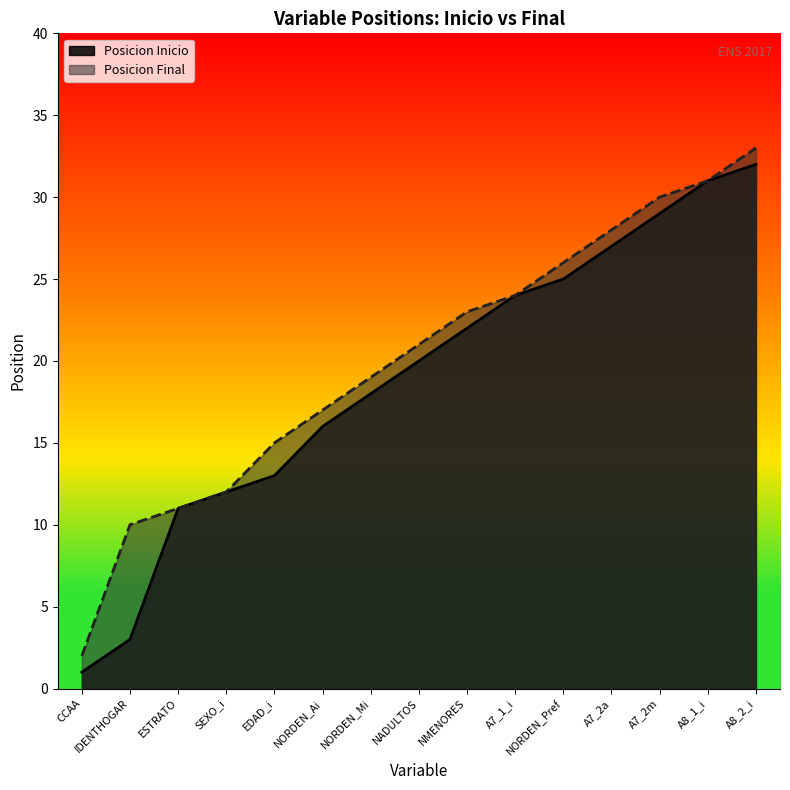

Rank the series at NADULTOS from highest to lowest value.

Posicion Final, Posicion Inicio